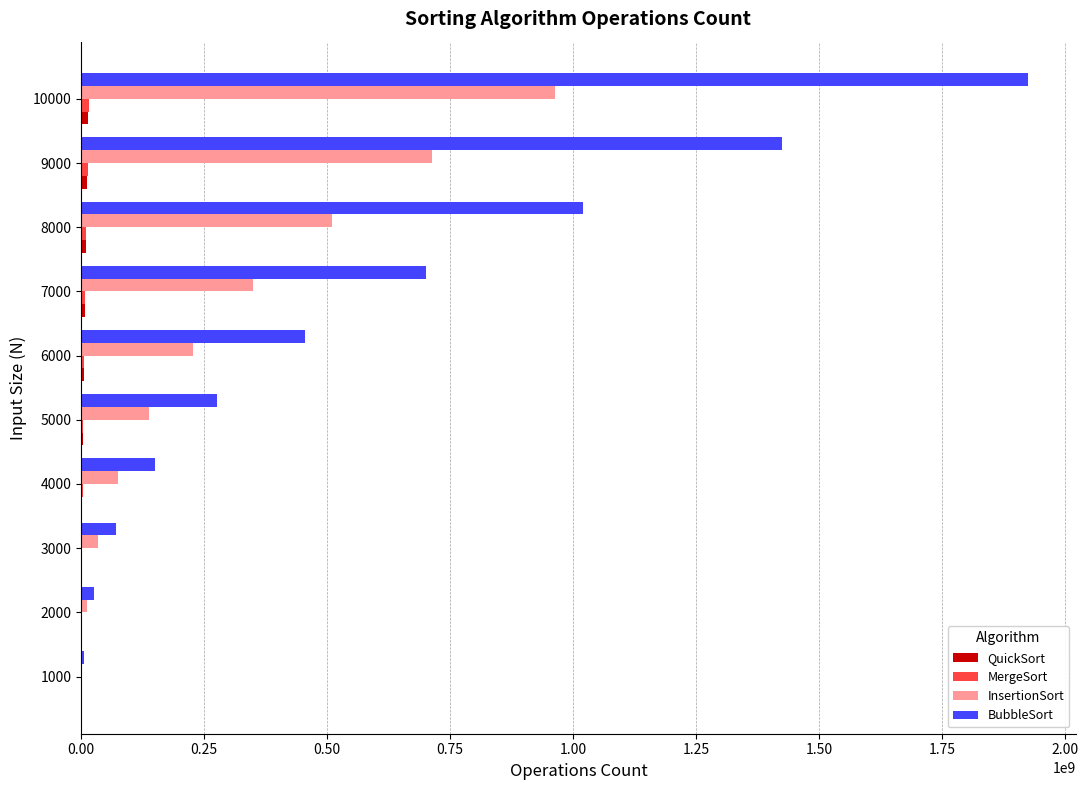

The value of InsertionSort at 9000 is 939798103. True or false?

False